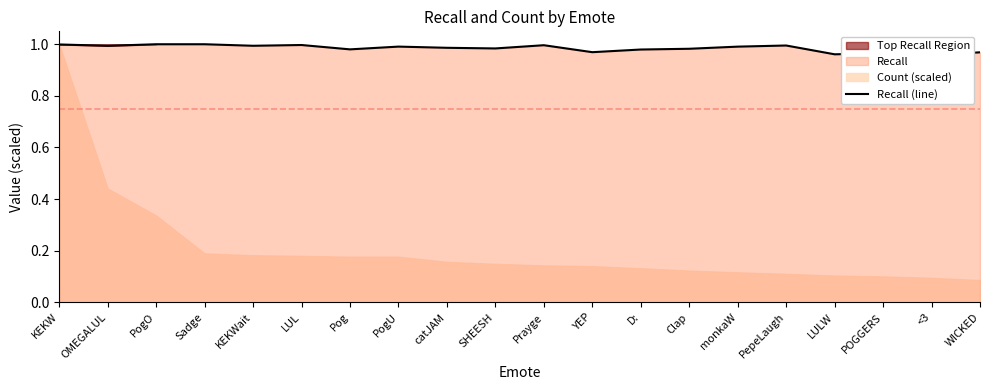

How many lines are shown in the chart?

1